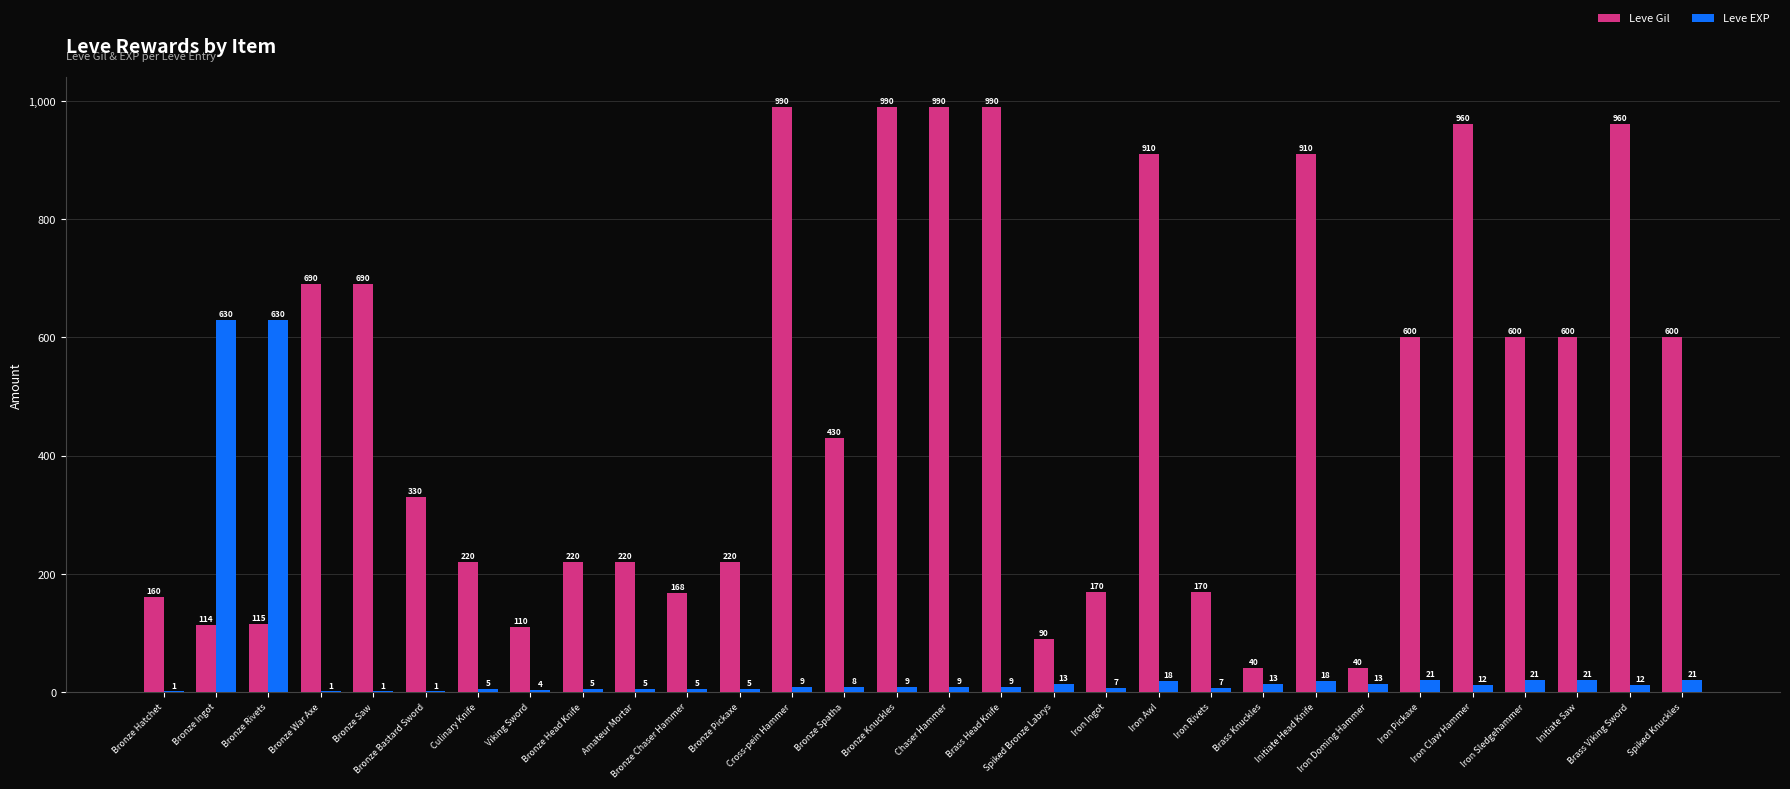

How many distinct data groups are displayed?

2